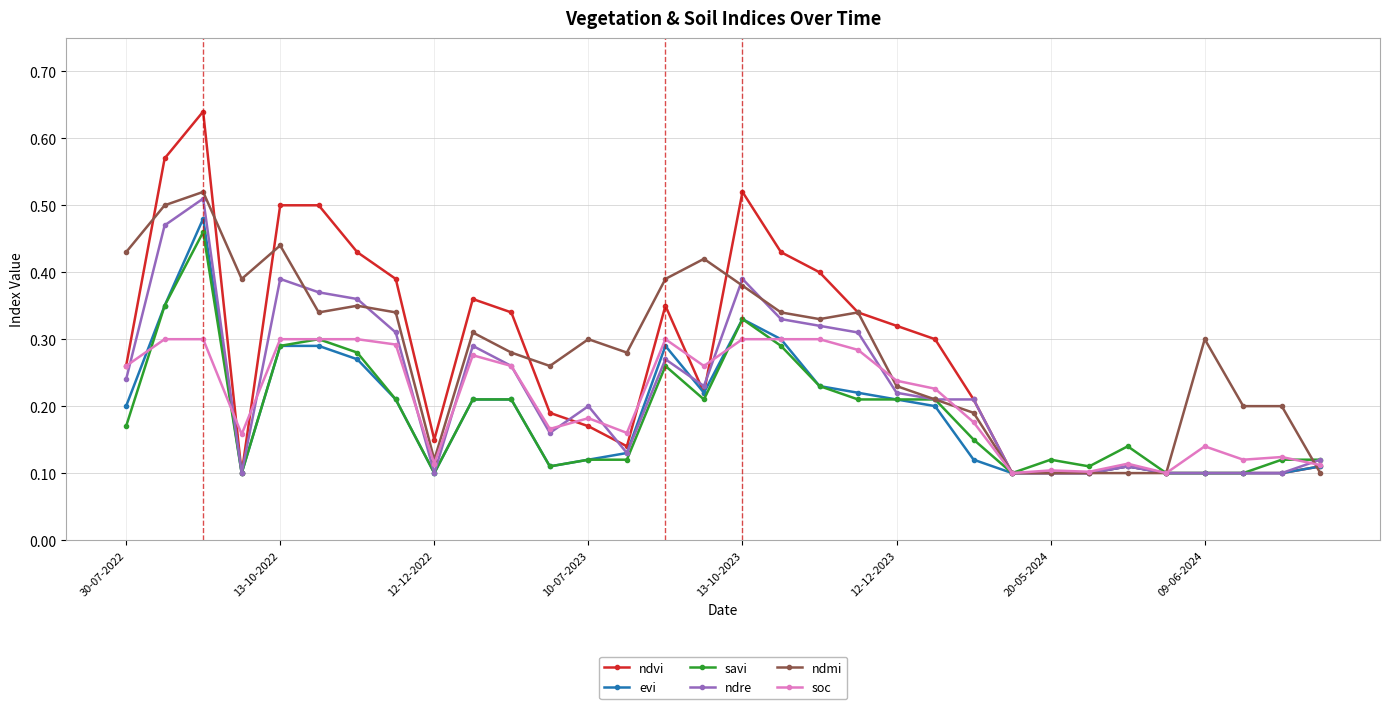

How many soc values are between 0 and 1?

32